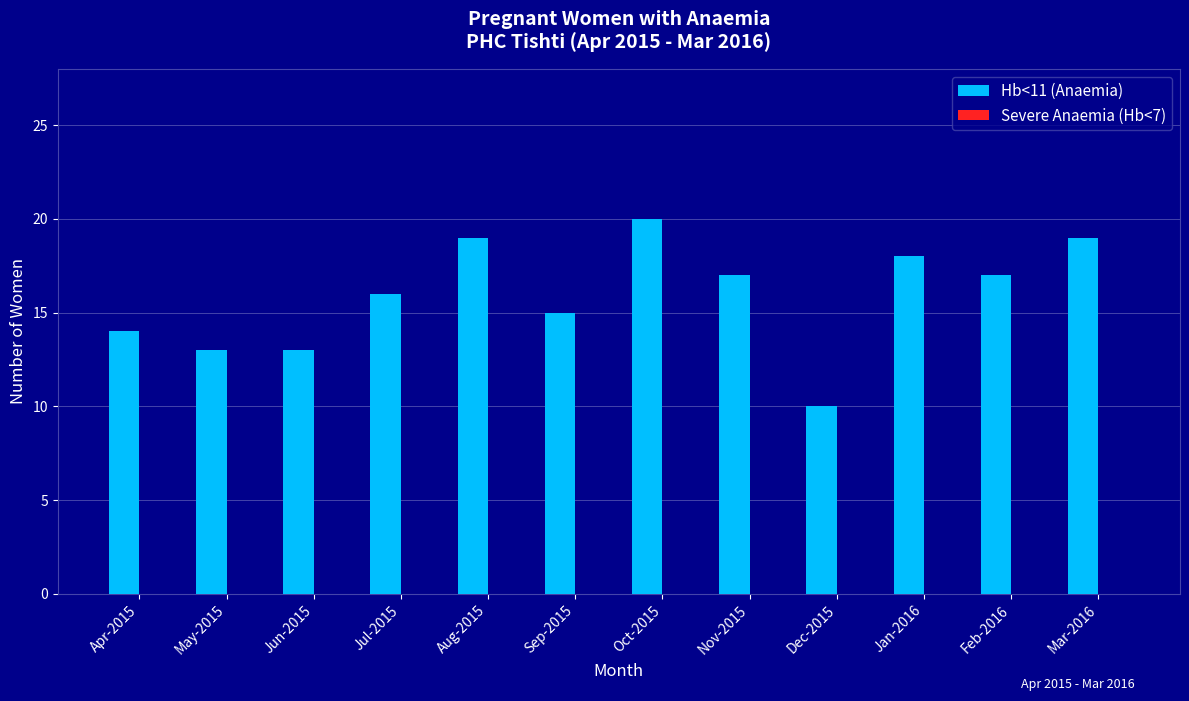

The chart shows a value of 23 at Nov-2015. True or false?

False